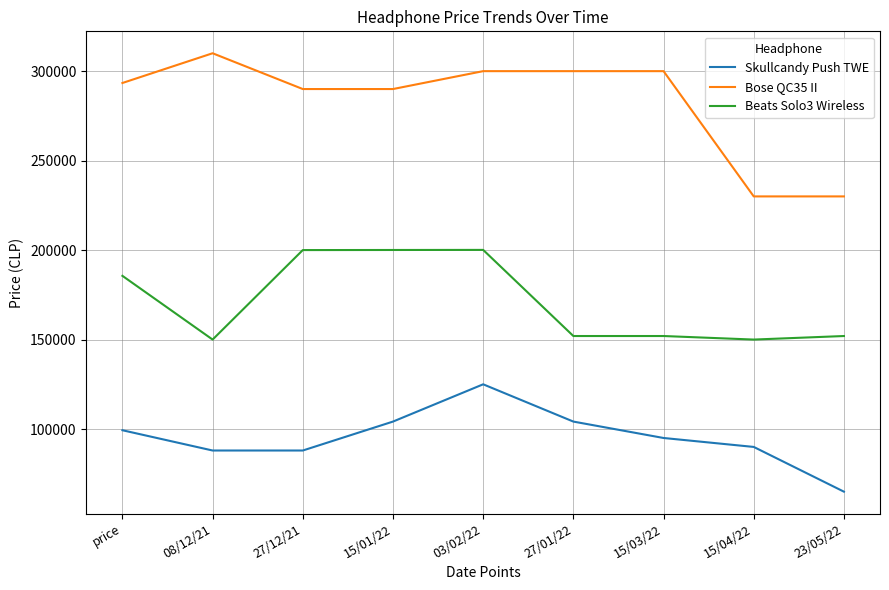

Is it true that Beats Solo3 Wireless equals 149990 at 15/04/22?

True